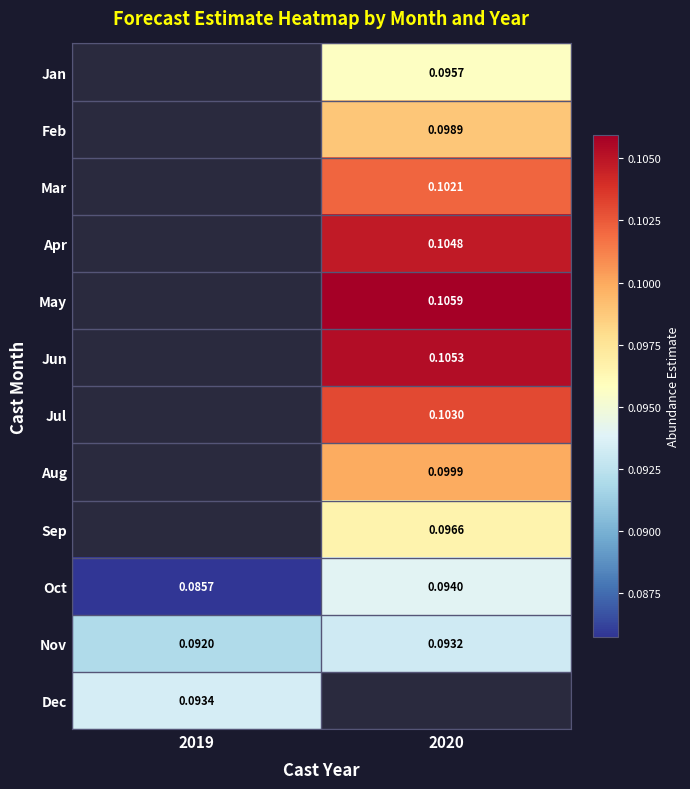

Which series has the largest total across all categories?

Nov